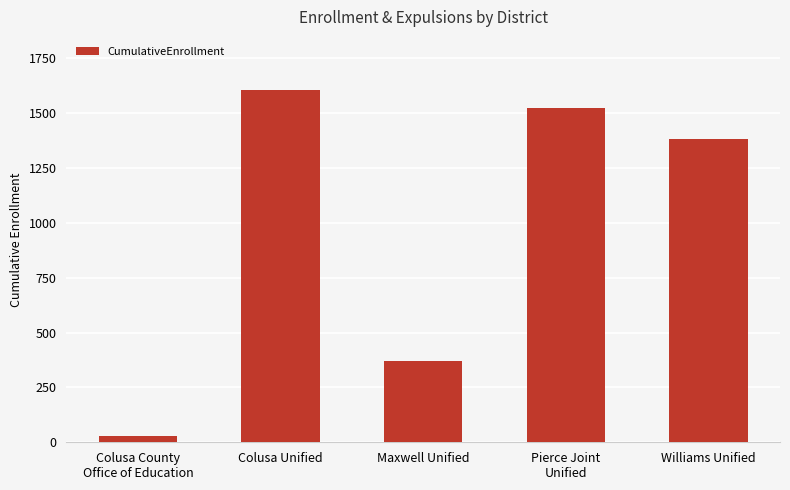

Between Maxwell Unified and Williams Unified, which is larger?

Williams Unified